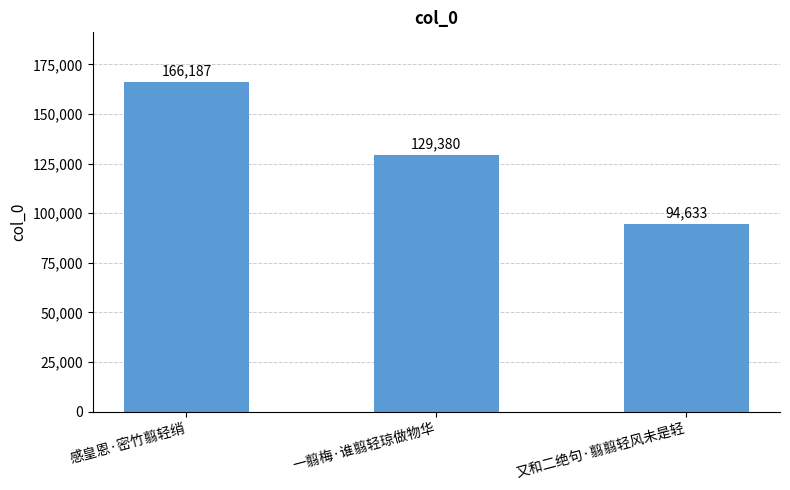

Between 一翦梅·谁翦轻琼做物华 and 感皇恩·密竹翦轻绡, which is larger?

感皇恩·密竹翦轻绡